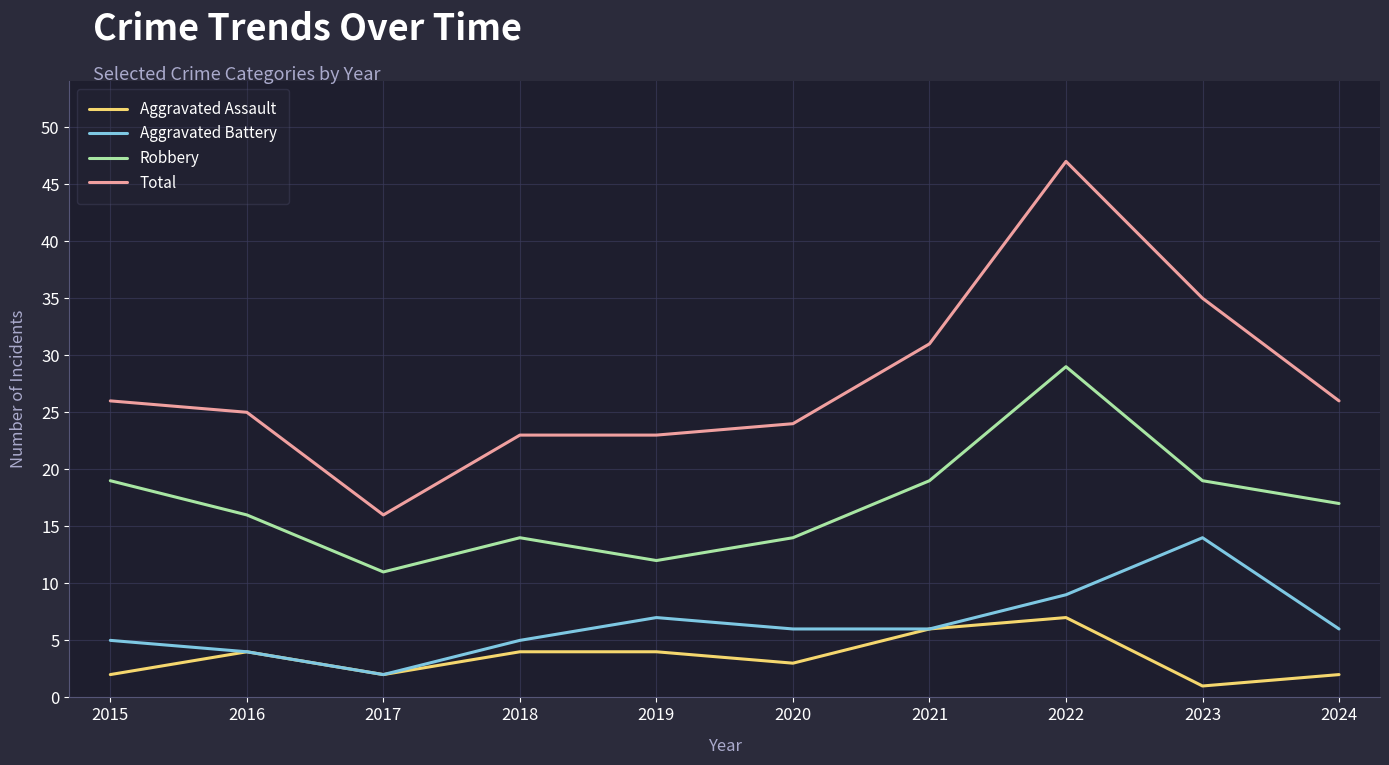

Reading right to left, transcribe all the data shown in this chart.

Aggravated Assault: 2	1	7	6	3	4	4	2	4	2
Aggravated Battery: 6	14	9	6	6	7	5	2	4	5
Robbery: 17	19	29	19	14	12	14	11	16	19
Total: 26	35	47	31	24	23	23	16	25	26